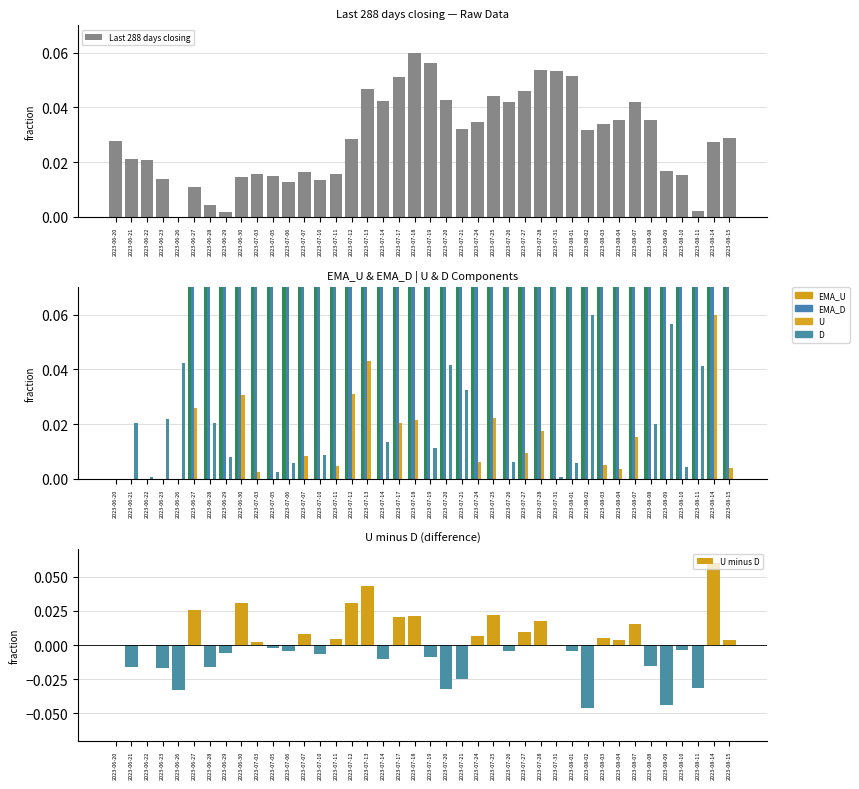

Reading left to right, extract all data points from this chart.

Last 288 days closing: 2023-06-20=0.0	2023-06-21=0.0	2023-06-22=0.0	2023-06-23=0.0	2023-06-26=0.0	2023-06-27=0.0	2023-06-28=0.0	2023-06-29=0.0	2023-06-30=0.0	2023-07-03=0.0	2023-07-05=0.0	2023-07-06=0.0	2023-07-07=0.0	2023-07-10=0.0	2023-07-11=0.0	2023-07-12=0.0	2023-07-13=0.0	2023-07-14=0.0	2023-07-17=0.1	2023-07-18=0.1	2023-07-19=0.1	2023-07-20=0.0	2023-07-21=0.0	2023-07-24=0.0	2023-07-25=0.0	2023-07-26=0.0	2023-07-27=0.0	2023-07-28=0.1	2023-07-31=0.1	2023-08-01=0.1	2023-08-02=0.0	2023-08-03=0.0	2023-08-04=0.0	2023-08-07=0.0	2023-08-08=0.0	2023-08-09=0.0	2023-08-10=0.0	2023-08-11=0.0	2023-08-14=0.0	2023-08-15=0.0
EMA_U: 2023-06-20=0.0	2023-06-21=0.0	2023-06-22=0.0	2023-06-23=0.0	2023-06-26=0.0	2023-06-27=0.2	2023-06-28=0.1	2023-06-29=0.1	2023-06-30=0.3	2023-07-03=0.3	2023-07-05=0.2	2023-07-06=0.2	2023-07-07=0.2	2023-07-10=0.2	2023-07-11=0.2	2023-07-12=0.4	2023-07-13=0.6	2023-07-14=0.5	2023-07-17=0.6	2023-07-18=0.6	2023-07-19=0.6	2023-07-20=0.5	2023-07-21=0.4	2023-07-24=0.4	2023-07-25=0.5	2023-07-26=0.4	2023-07-27=0.4	2023-07-28=0.5	2023-07-31=0.4	2023-08-01=0.4	2023-08-02=0.3	2023-08-03=0.3	2023-08-04=0.3	2023-08-07=0.3	2023-08-08=0.3	2023-08-09=0.3	2023-08-10=0.2	2023-08-11=0.2	2023-08-14=0.6	2023-08-15=0.5
EMA_D: 2023-06-20=0.0	2023-06-21=0.0	2023-06-22=0.0	2023-06-23=0.0	2023-06-26=0.0	2023-06-27=0.3	2023-06-28=0.4	2023-06-29=0.4	2023-06-30=0.3	2023-07-03=0.3	2023-07-05=0.3	2023-07-06=0.2	2023-07-07=0.2	2023-07-10=0.2	2023-07-11=0.2	2023-07-12=0.2	2023-07-13=0.1	2023-07-14=0.2	2023-07-17=0.2	2023-07-18=0.1	2023-07-19=0.2	2023-07-20=0.4	2023-07-21=0.5	2023-07-24=0.4	2023-07-25=0.4	2023-07-26=0.3	2023-07-27=0.3	2023-07-28=0.3	2023-07-31=0.2	2023-08-01=0.2	2023-08-02=0.5	2023-08-03=0.4	2023-08-04=0.4	2023-08-07=0.3	2023-08-08=0.4	2023-08-09=0.6	2023-08-10=0.6	2023-08-11=0.7	2023-08-14=0.6	2023-08-15=0.5
U: 2023-06-20=0.0	2023-06-21=0.0	2023-06-22=0.0	2023-06-23=0.0	2023-06-26=0.0	2023-06-27=0.0	2023-06-28=0.0	2023-06-29=0.0	2023-06-30=0.0	2023-07-03=0.0	2023-07-05=0.0	2023-07-06=0.0	2023-07-07=0.0	2023-07-10=0.0	2023-07-11=0.0	2023-07-12=0.0	2023-07-13=0.0	2023-07-14=0.0	2023-07-17=0.0	2023-07-18=0.0	2023-07-19=0.0	2023-07-20=0.0	2023-07-21=0.0	2023-07-24=0.0	2023-07-25=0.0	2023-07-26=0.0	2023-07-27=0.0	2023-07-28=0.0	2023-07-31=0.0	2023-08-01=0.0	2023-08-02=0.0	2023-08-03=0.0	2023-08-04=0.0	2023-08-07=0.0	2023-08-08=0.0	2023-08-09=0.0	2023-08-10=0.0	2023-08-11=0.0	2023-08-14=0.1	2023-08-15=0.0
D: 2023-06-20=0.0	2023-06-21=0.0	2023-06-22=0.0	2023-06-23=0.0	2023-06-26=0.0	2023-06-27=0.0	2023-06-28=0.0	2023-06-29=0.0	2023-06-30=0.0	2023-07-03=0.0	2023-07-05=0.0	2023-07-06=0.0	2023-07-07=0.0	2023-07-10=0.0	2023-07-11=0.0	2023-07-12=0.0	2023-07-13=0.0	2023-07-14=0.0	2023-07-17=0.0	2023-07-18=0.0	2023-07-19=0.0	2023-07-20=0.0	2023-07-21=0.0	2023-07-24=0.0	2023-07-25=0.0	2023-07-26=0.0	2023-07-27=0.0	2023-07-28=0.0	2023-07-31=0.0	2023-08-01=0.0	2023-08-02=0.1	2023-08-03=0.0	2023-08-04=0.0	2023-08-07=0.0	2023-08-08=0.0	2023-08-09=0.1	2023-08-10=0.0	2023-08-11=0.0	2023-08-14=0.0	2023-08-15=0.0
U minus D: 2023-06-20=0.0	2023-06-21=-0.0	2023-06-22=-0.0	2023-06-23=-0.0	2023-06-26=-0.0	2023-06-27=0.0	2023-06-28=-0.0	2023-06-29=-0.0	2023-06-30=0.0	2023-07-03=0.0	2023-07-05=-0.0	2023-07-06=-0.0	2023-07-07=0.0	2023-07-10=-0.0	2023-07-11=0.0	2023-07-12=0.0	2023-07-13=0.0	2023-07-14=-0.0	2023-07-17=0.0	2023-07-18=0.0	2023-07-19=-0.0	2023-07-20=-0.0	2023-07-21=-0.0	2023-07-24=0.0	2023-07-25=0.0	2023-07-26=-0.0	2023-07-27=0.0	2023-07-28=0.0	2023-07-31=-0.0	2023-08-01=-0.0	2023-08-02=-0.0	2023-08-03=0.0	2023-08-04=0.0	2023-08-07=0.0	2023-08-08=-0.0	2023-08-09=-0.0	2023-08-10=-0.0	2023-08-11=-0.0	2023-08-14=0.1	2023-08-15=0.0